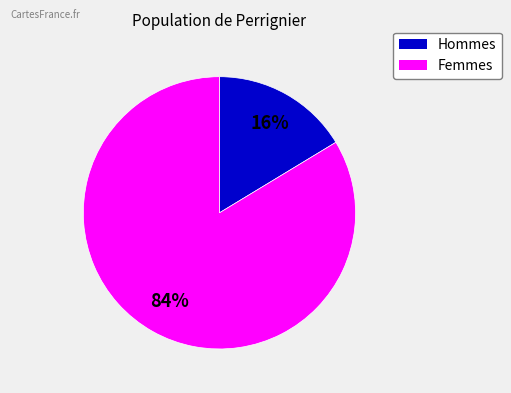

Is there a majority slice in this chart?

Yes